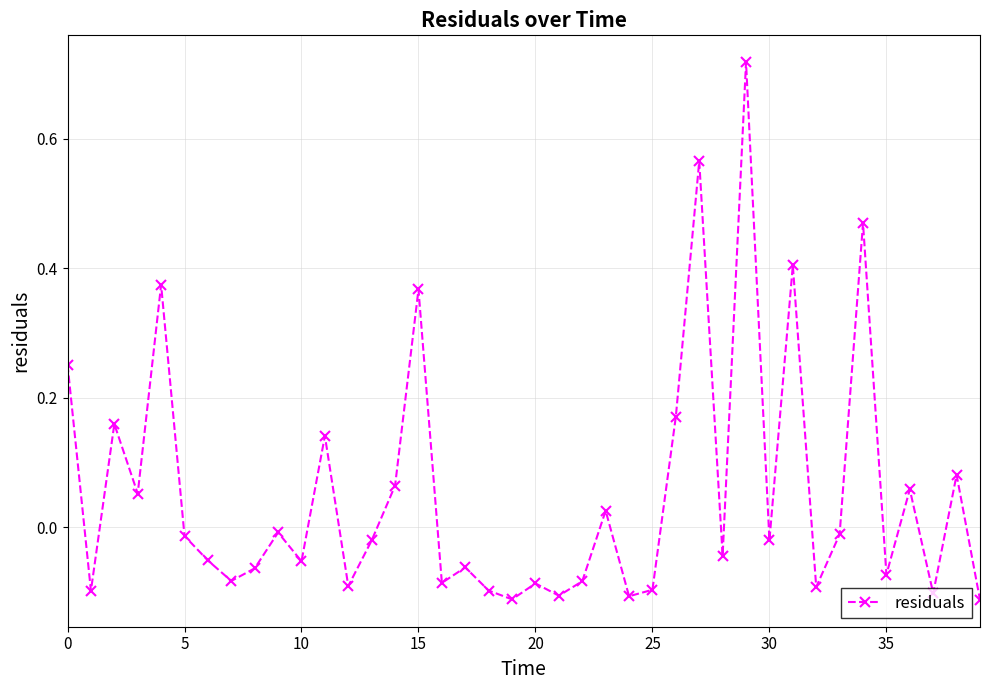

How many points are lower than both their immediate neighbors (excluding endpoints)?

14